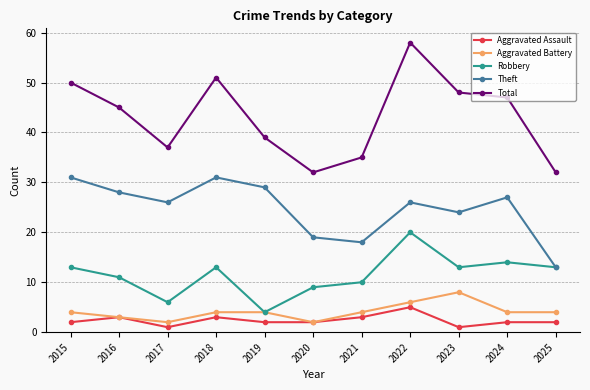

How many data points does each series have?

11